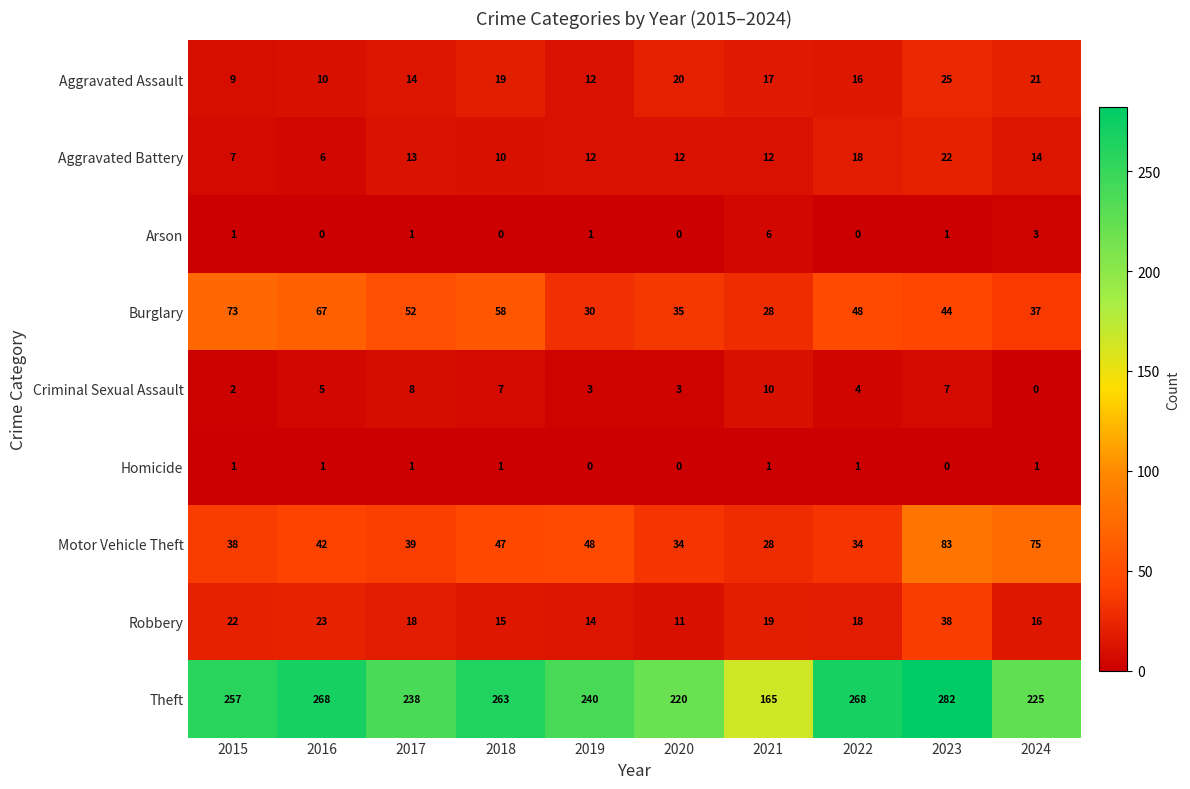

What is the greatest value displayed?

282